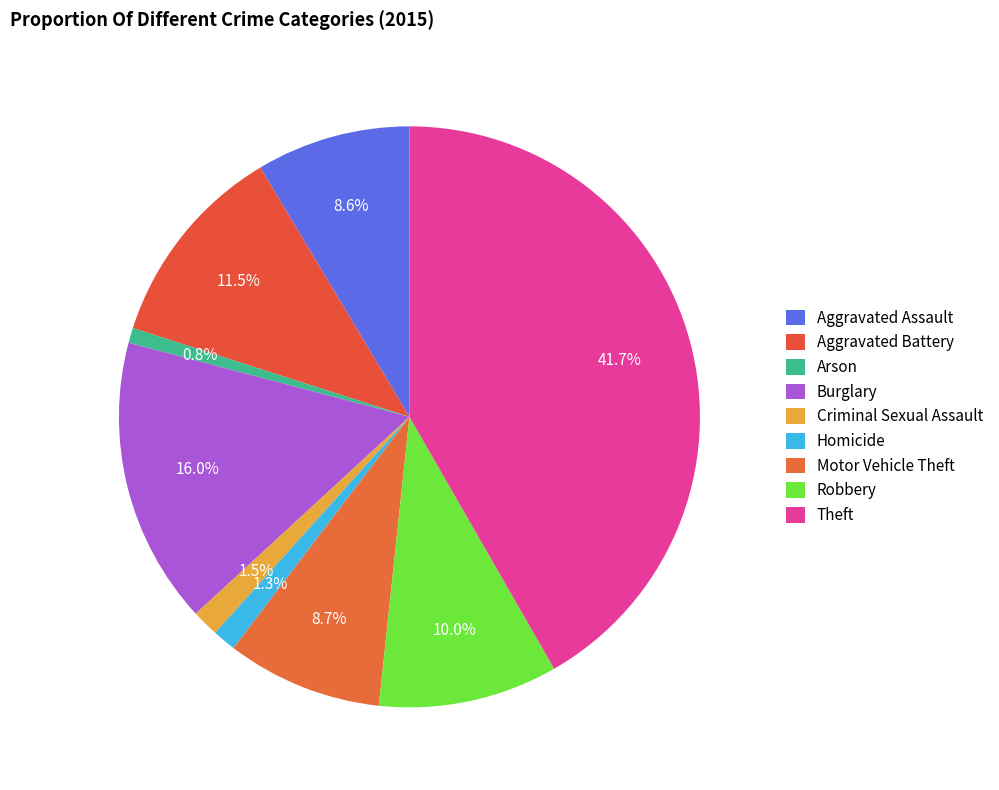

Rank the categories by value from highest to lowest.

Theft, Burglary, Aggravated Battery, Robbery, Motor Vehicle Theft, Aggravated Assault, Criminal Sexual Assault, Homicide, Arson